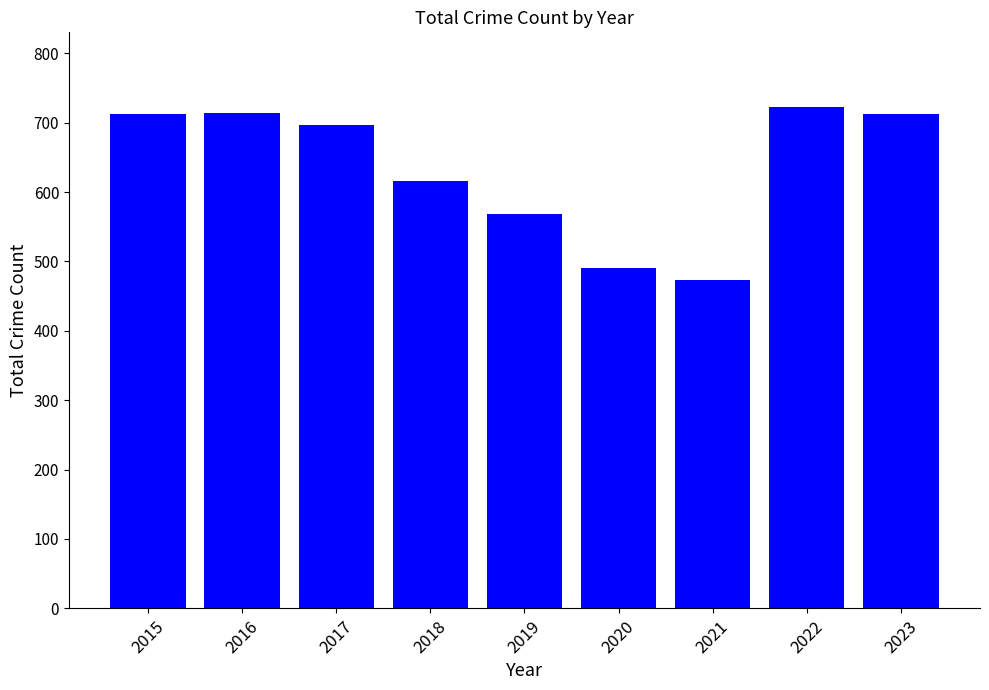

What is the difference between the maximum and minimum values?

248